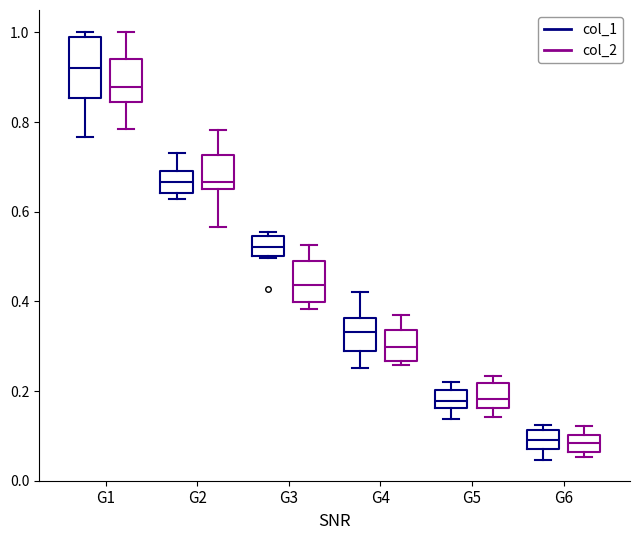

Where does the lower whisker of the box for G6 (col_1) end on the y-axis? The values are not printed on the chart, so give them approximately, as read against the axis.

0.04